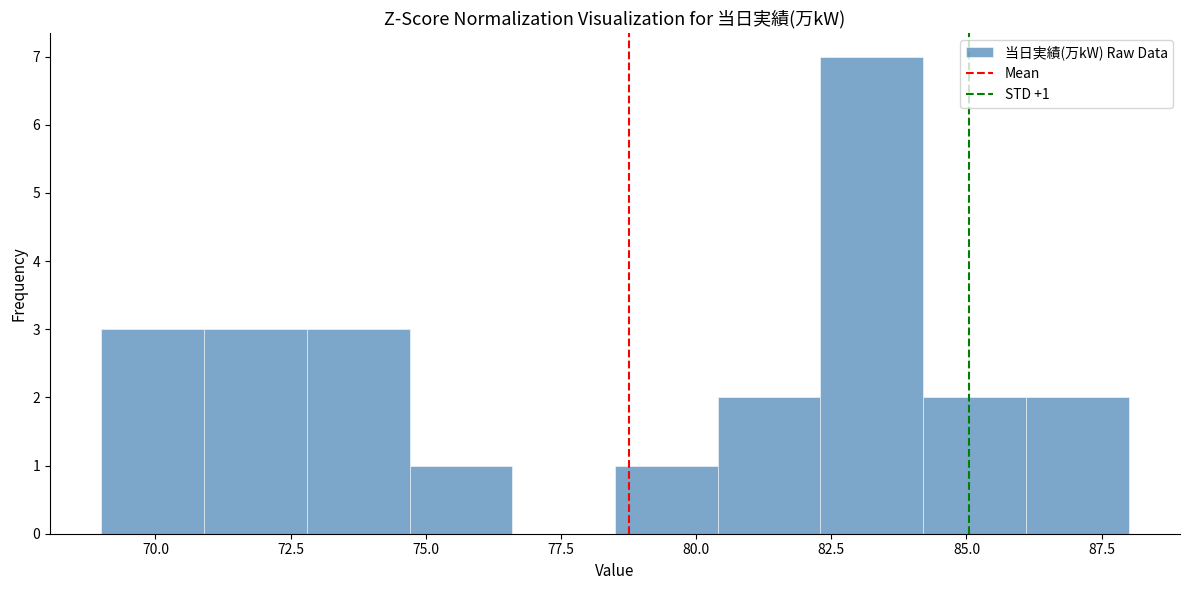

Around what value on the x-axis is the tallest bar? Give the approximate position of its centre, as read against the axis.

83.5